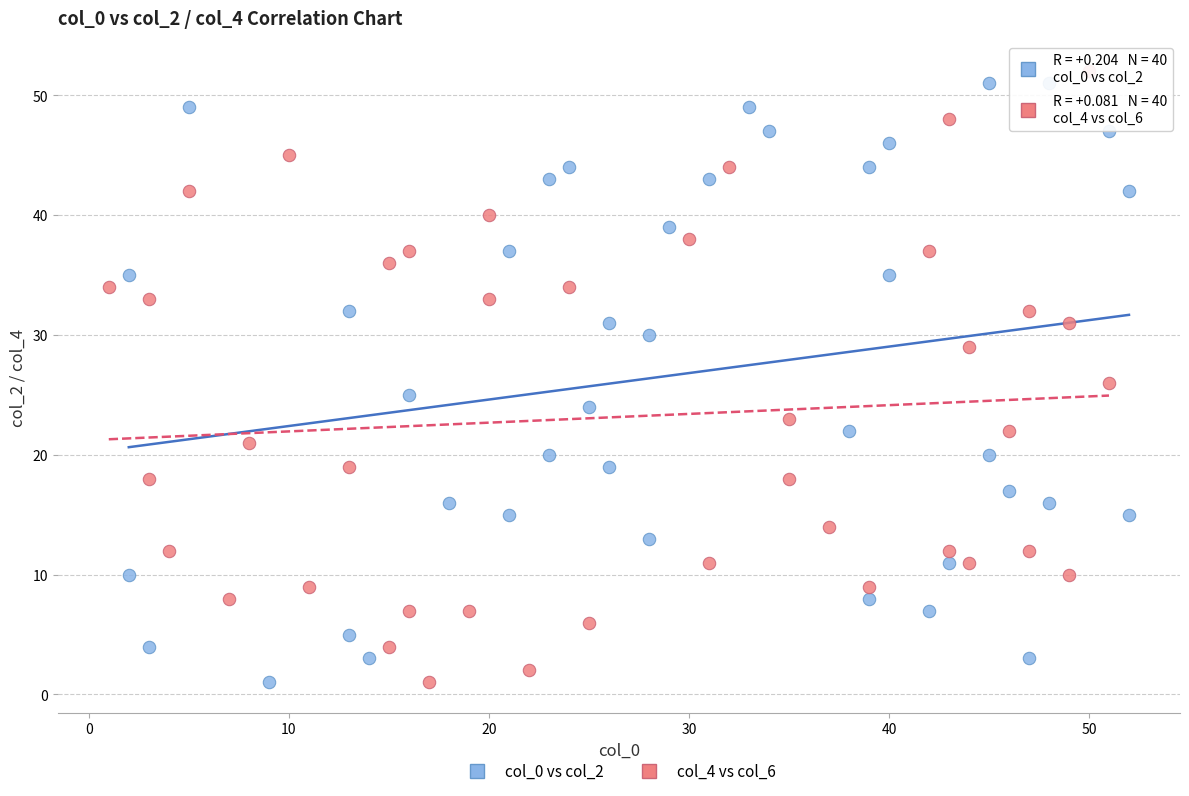

What are all the series names shown in the legend?

col_0 vs col_2, col_4 vs col_6